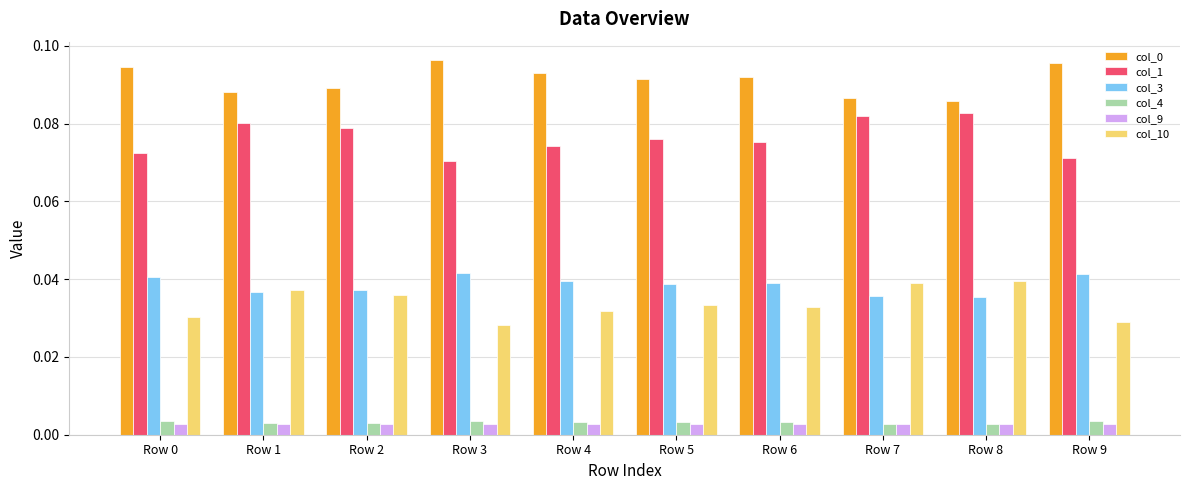

How many col_4 values are between 0 and 1?

10